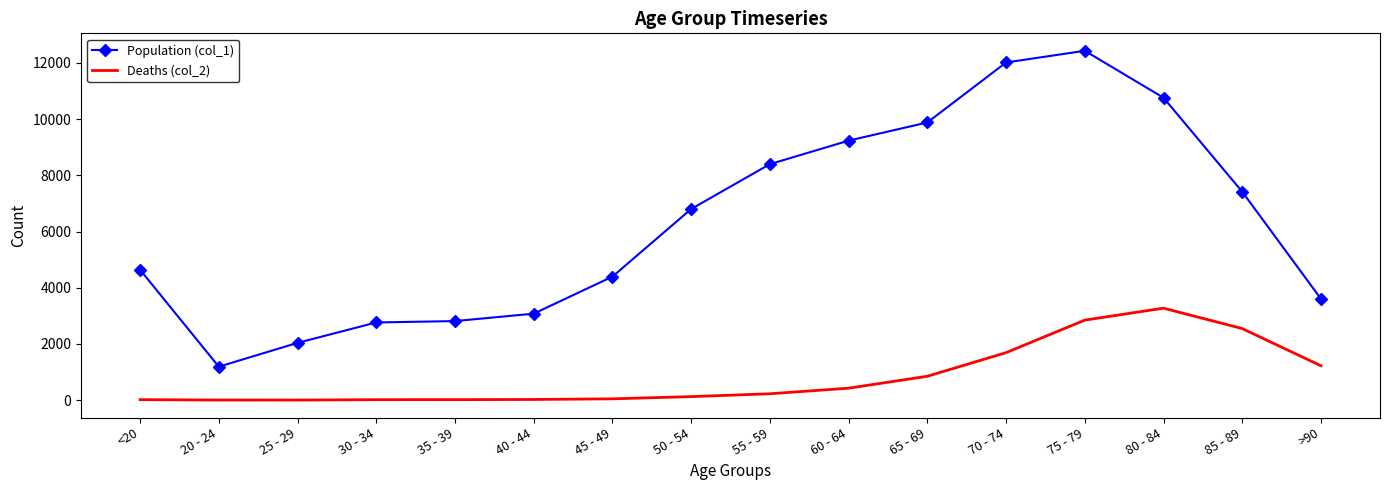

Which category has the highest value in the Population (col_1) series?

75 - 79